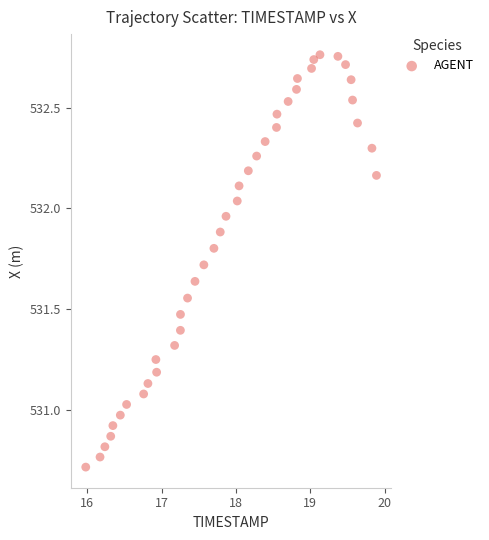

What is the range of Y values (max minus min)?

2.0